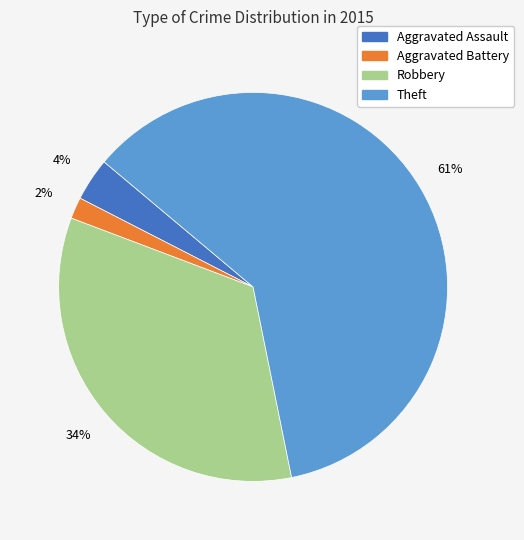

What is the ratio of the value at Aggravated Assault to the value at Aggravated Battery?

2.0